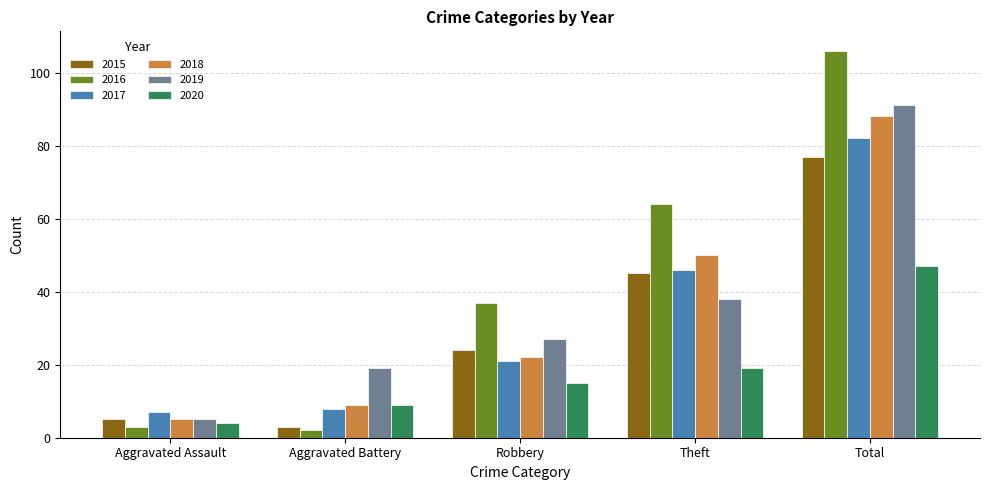

Rank the series at Robbery from lowest to highest value.

2020, 2017, 2018, 2015, 2019, 2016